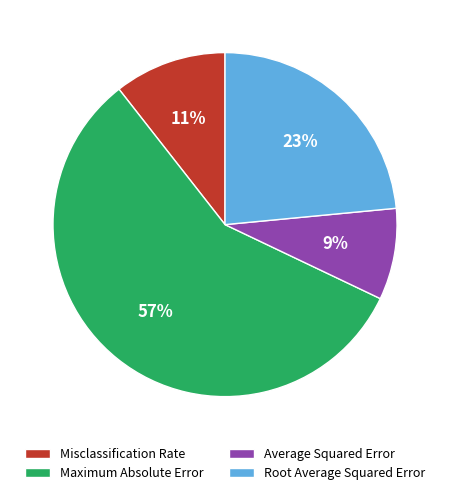

Rank the categories by value from lowest to highest.

Average Squared Error, Misclassification Rate, Root Average Squared Error, Maximum Absolute Error